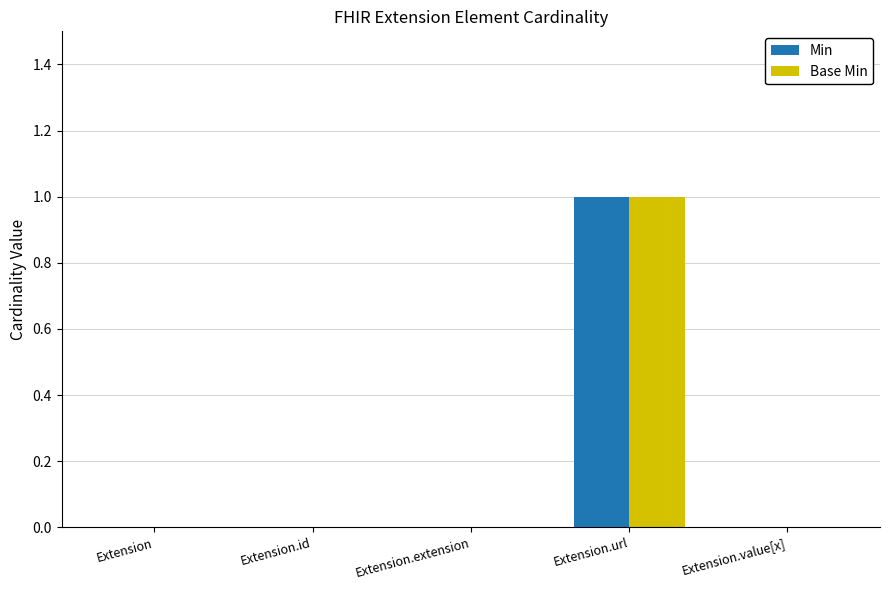

How many series are shown in this chart?

2